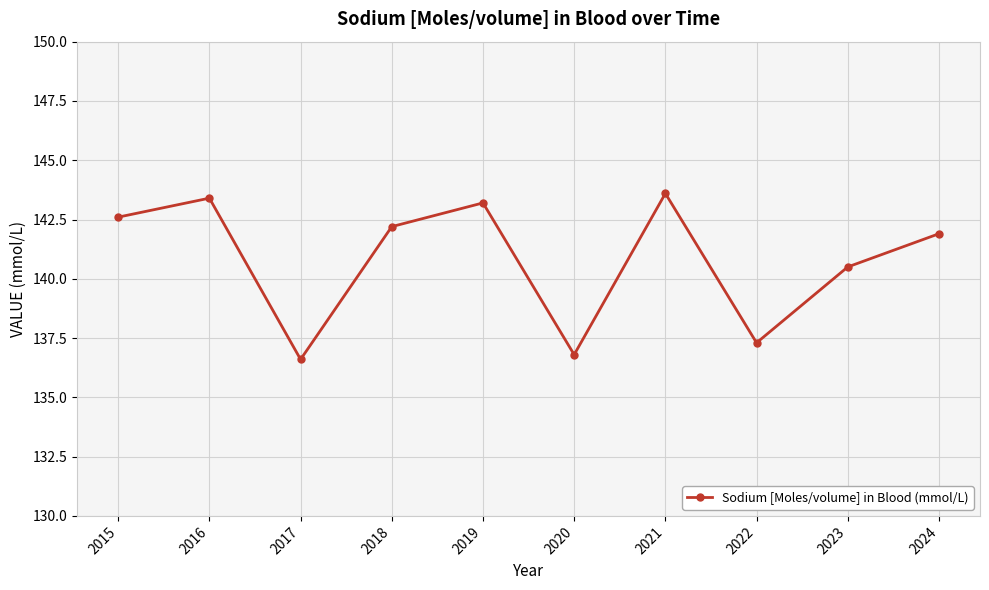

List the labels in order of value, largest first.

2021, 2016, 2019, 2015, 2018, 2024, 2023, 2022, 2020, 2017